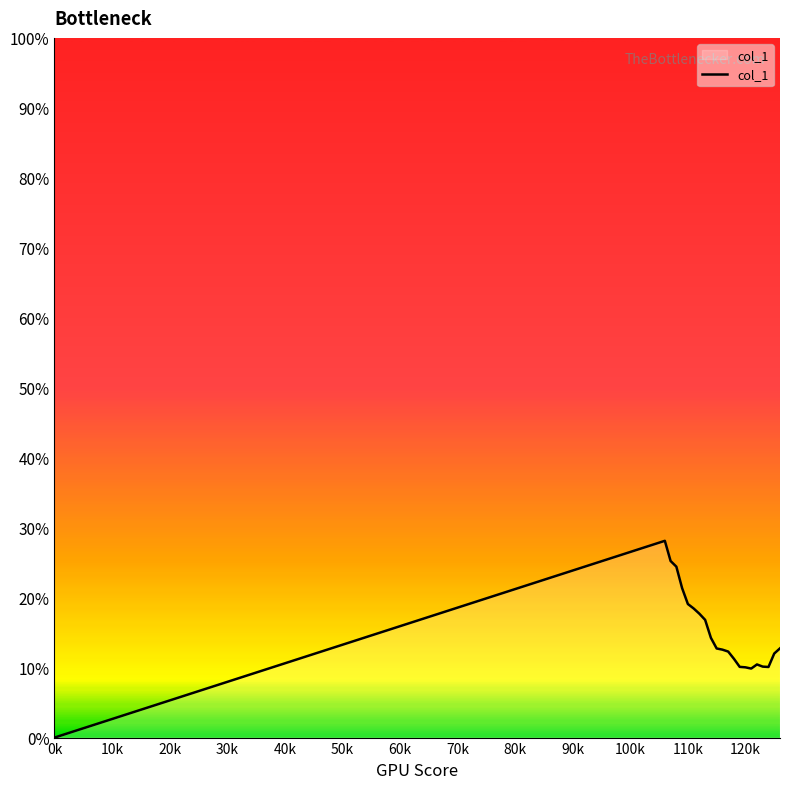

Does the chart display data point markers on the line(s)?

No